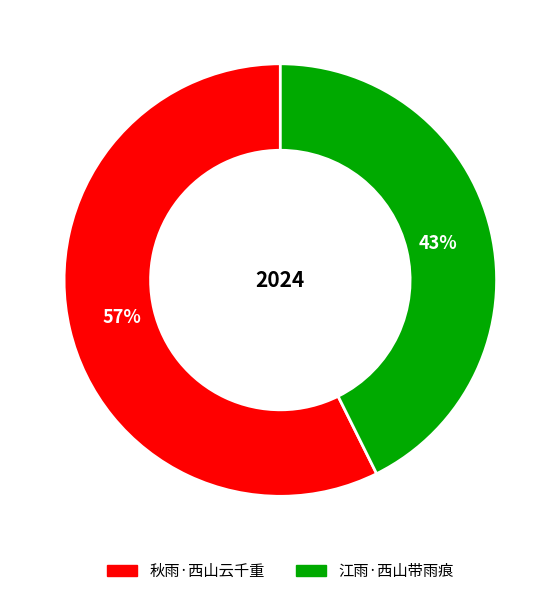

How many slices are in this pie chart?

2